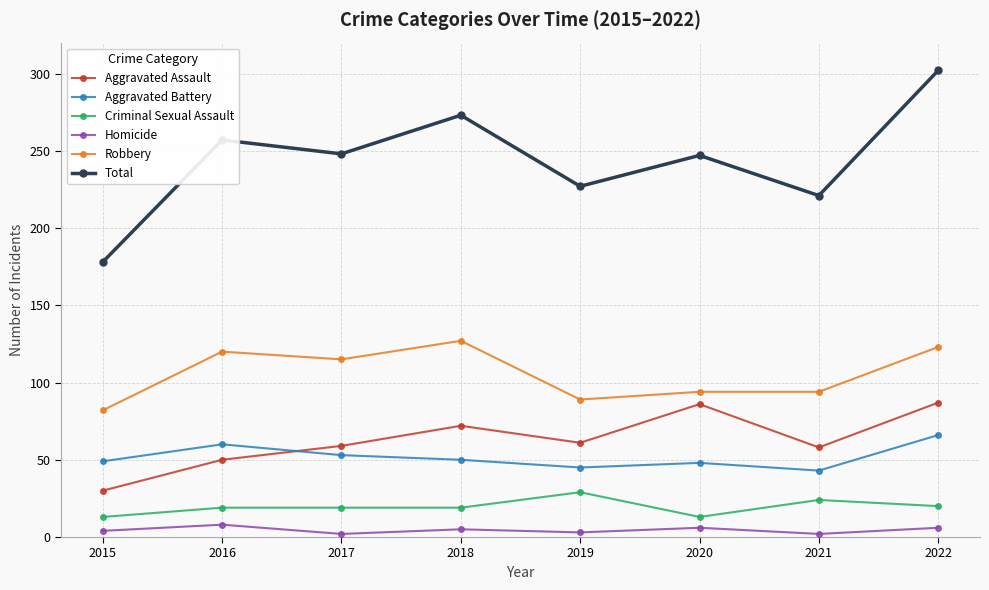

How many lines are shown in the chart?

6